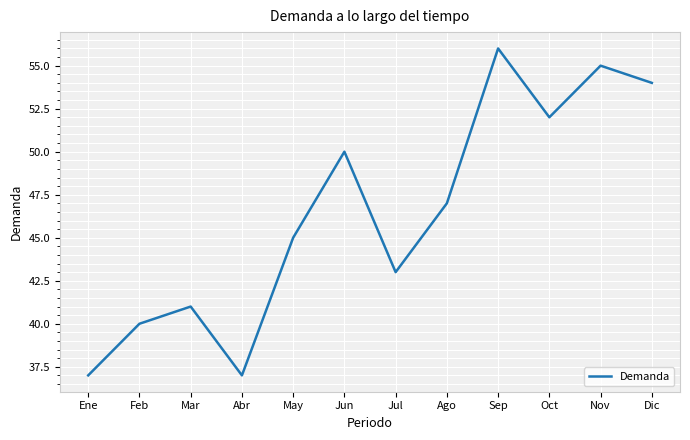

What is the difference between the second highest and second lowest values?

18